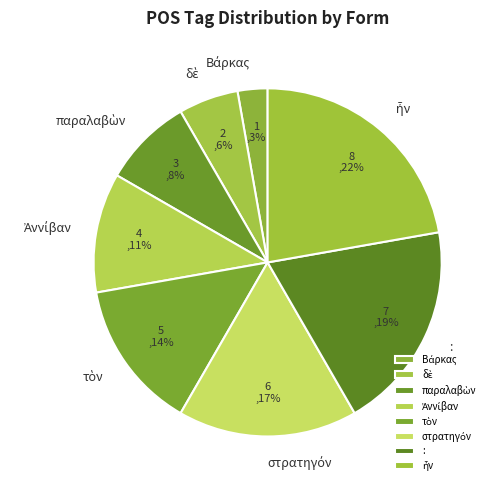

The : slice represents 10% of the pie. True or false?

False